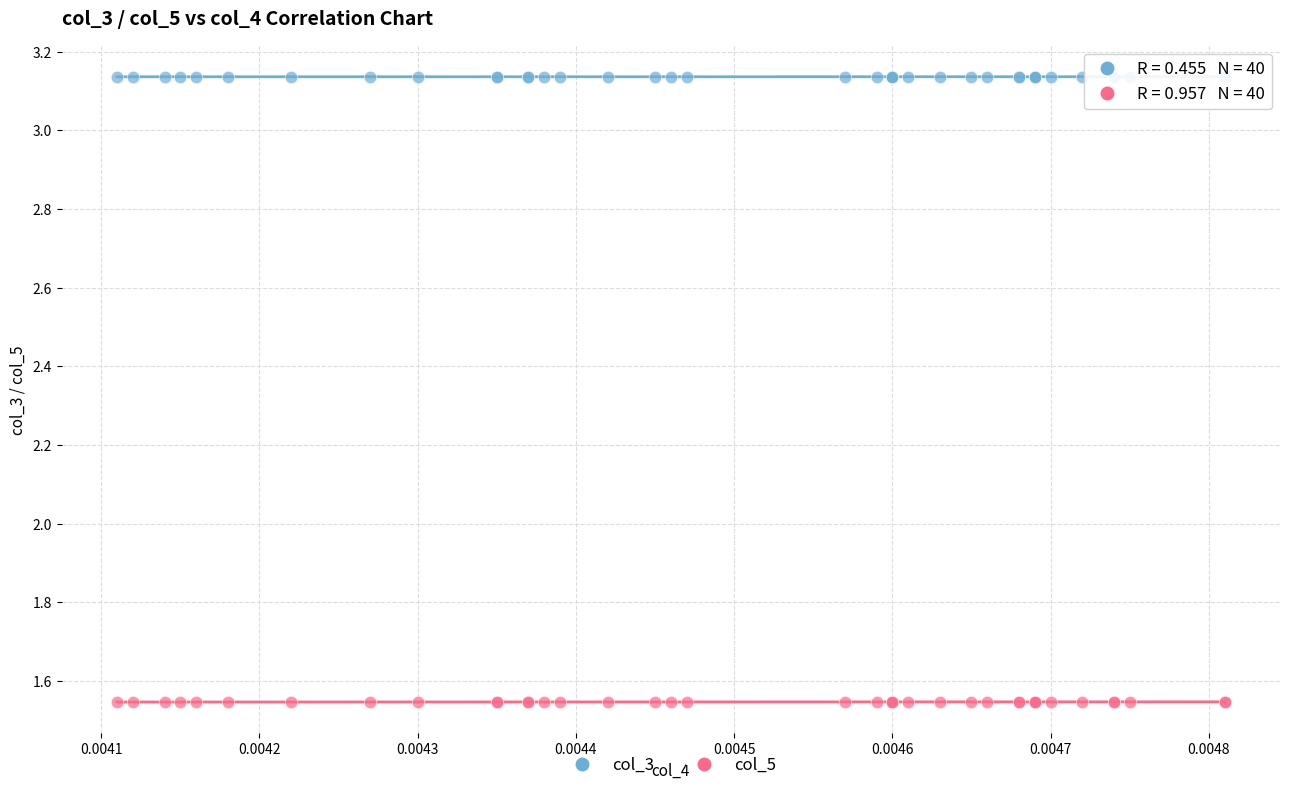

Which series reaches the minimum Y coordinate?

col_5